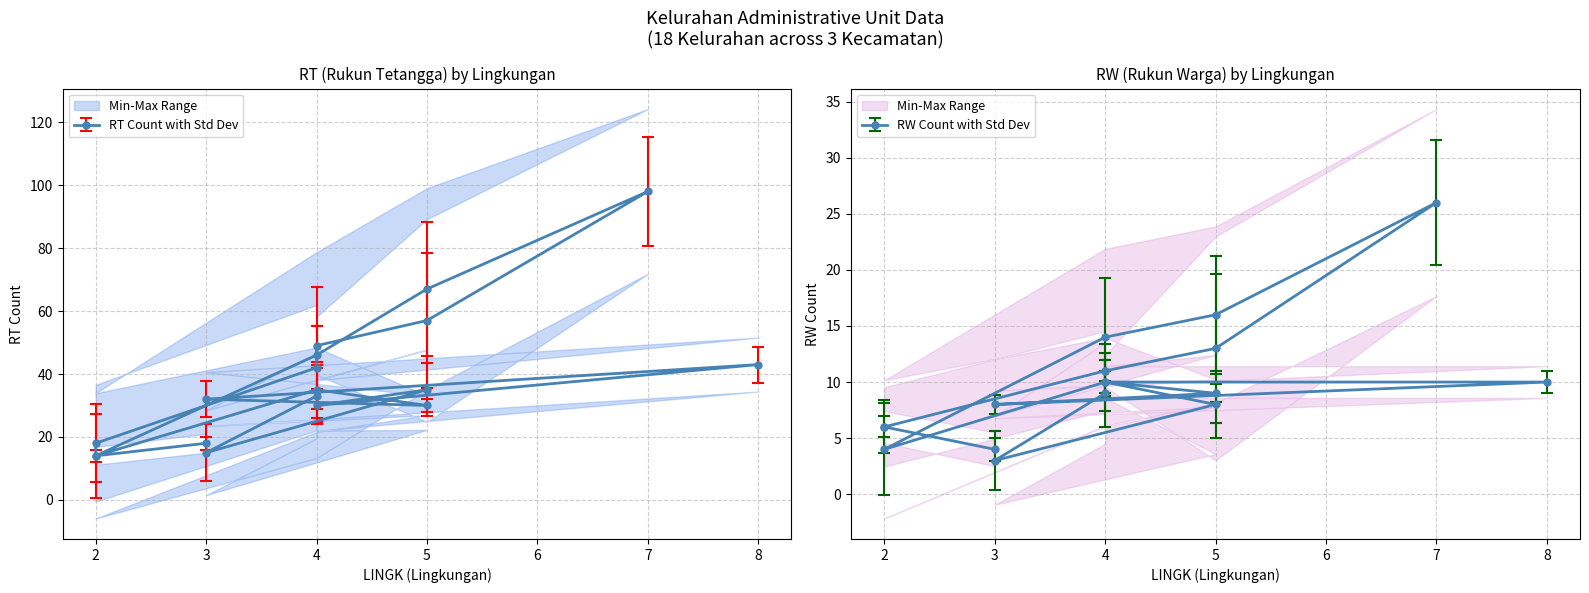

The RT series shows 42 at 7. True or false?

False